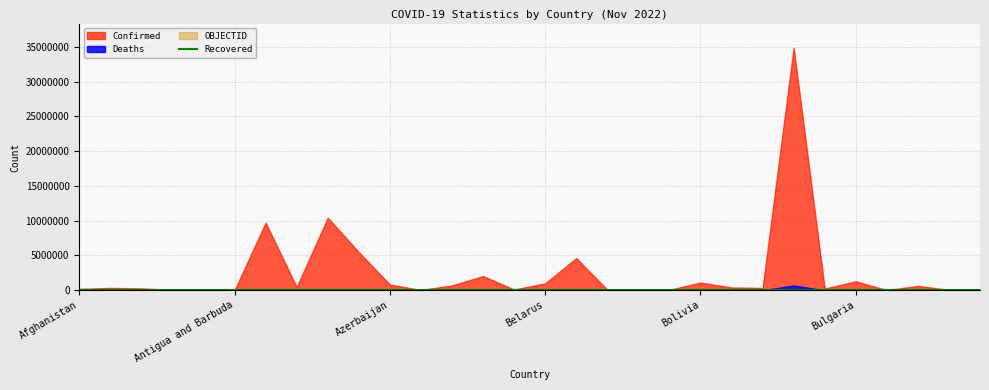

What is the value of the Deaths point at the 12th from the left?

833